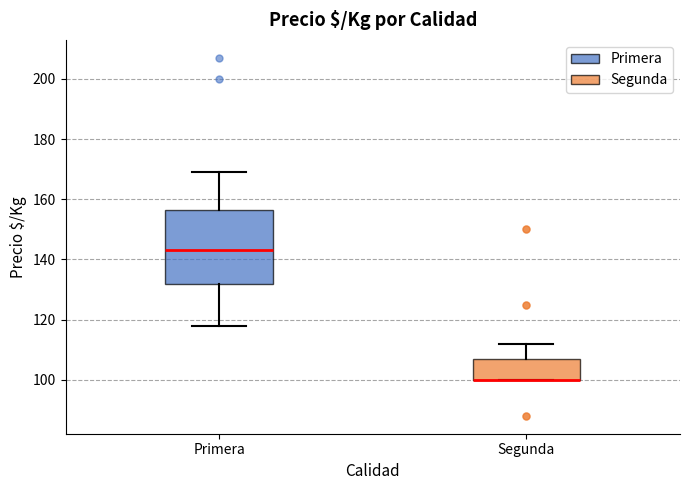

Which box is the tallest, from its lower edge to its upper edge?

Primera